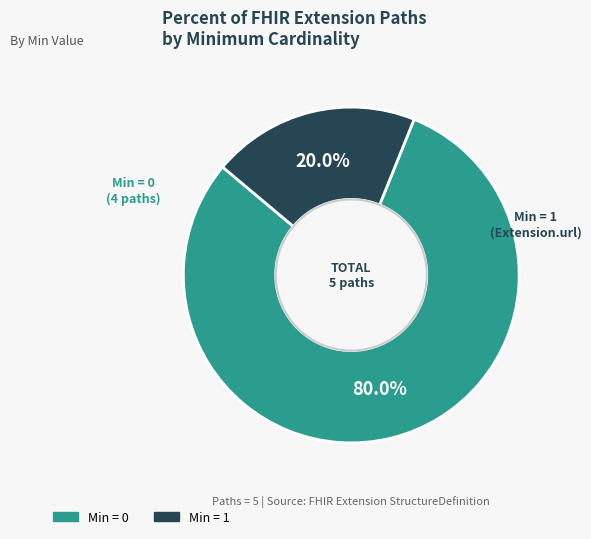

Is there a majority slice in this chart?

Yes